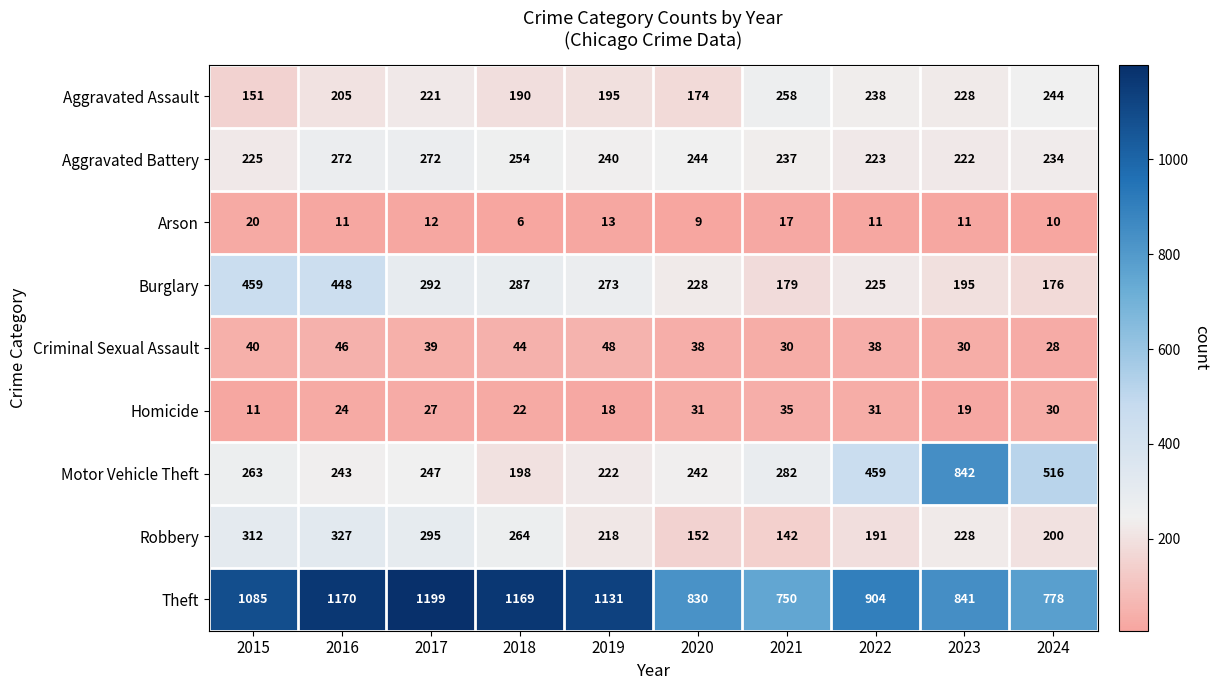

Between 2020 and 2022, which series saw the biggest shift?

Motor Vehicle Theft